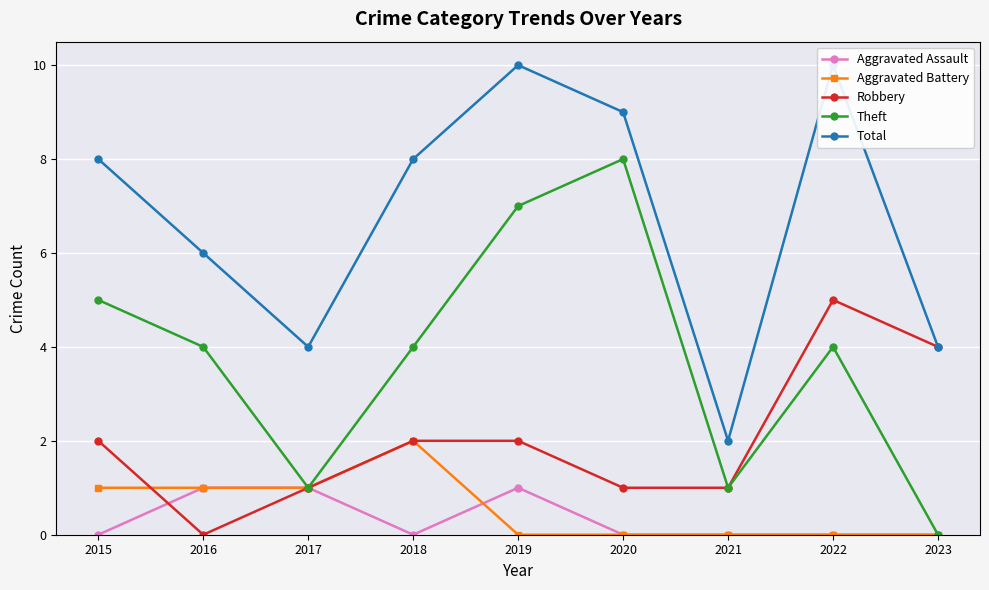

What is the difference between the highest and lowest values at 2019?

10